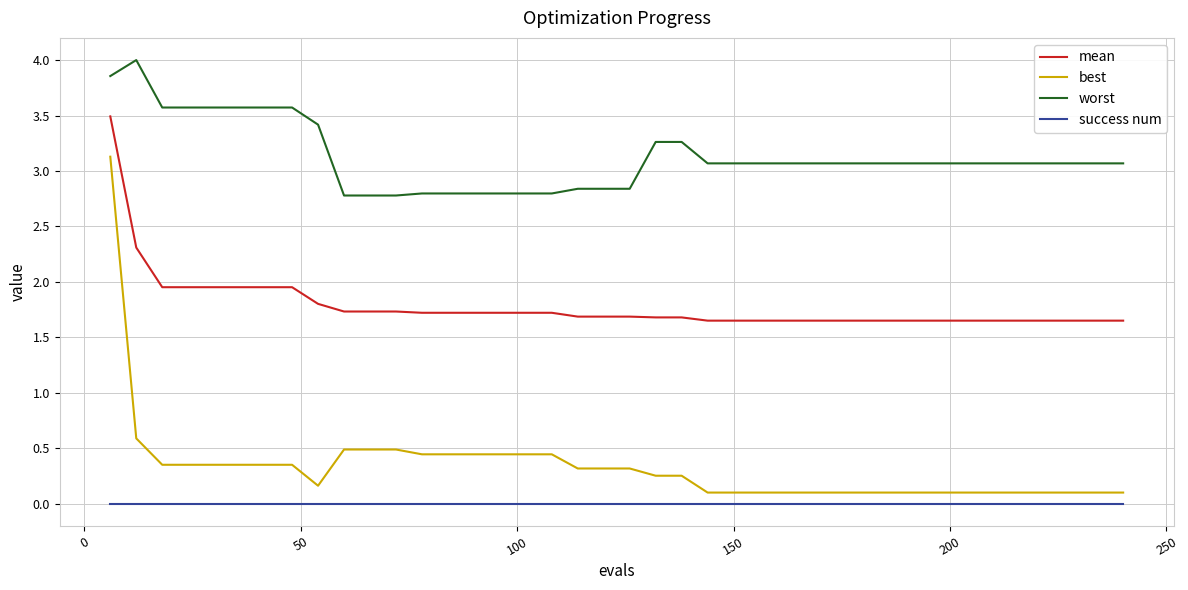

Which series has the largest range (max minus min)?

best